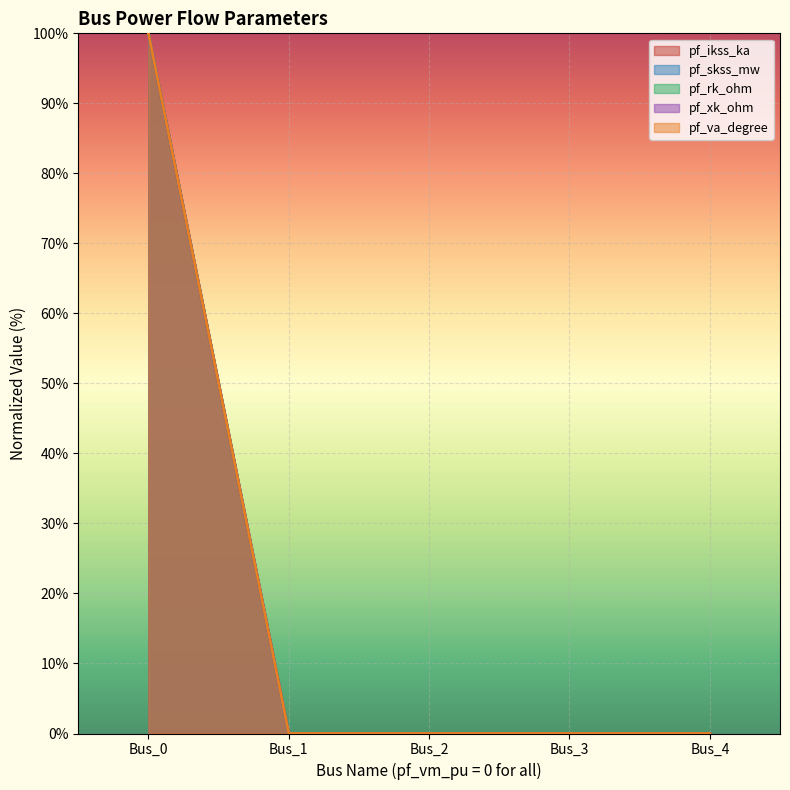

At which category is the sum across all series the highest?

Bus_0